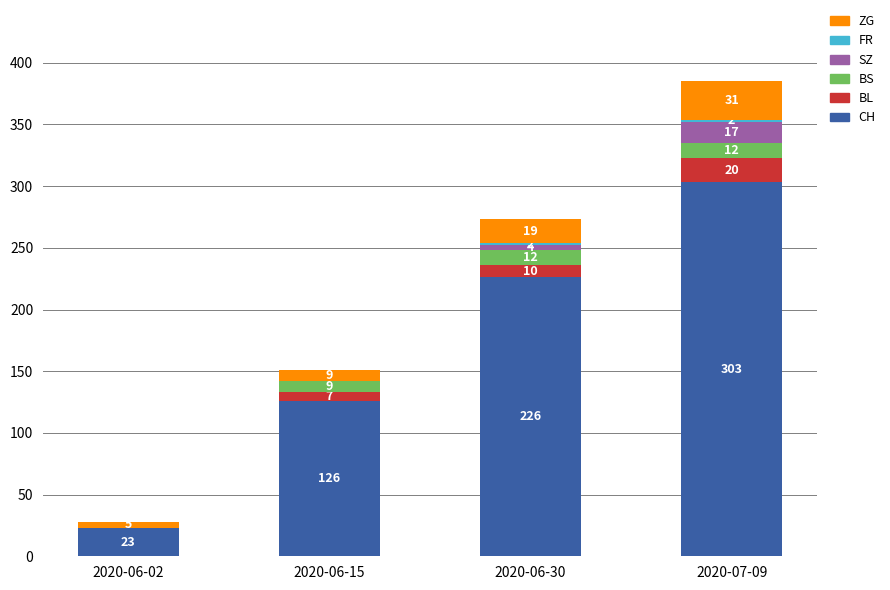

What is the maximum value for CH?

303